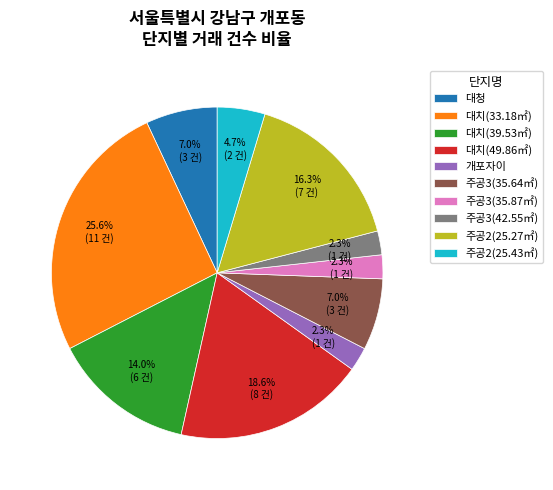

What percentage do 주공3(42.55㎡) and 주공2(25.27㎡) together represent?

18.6%